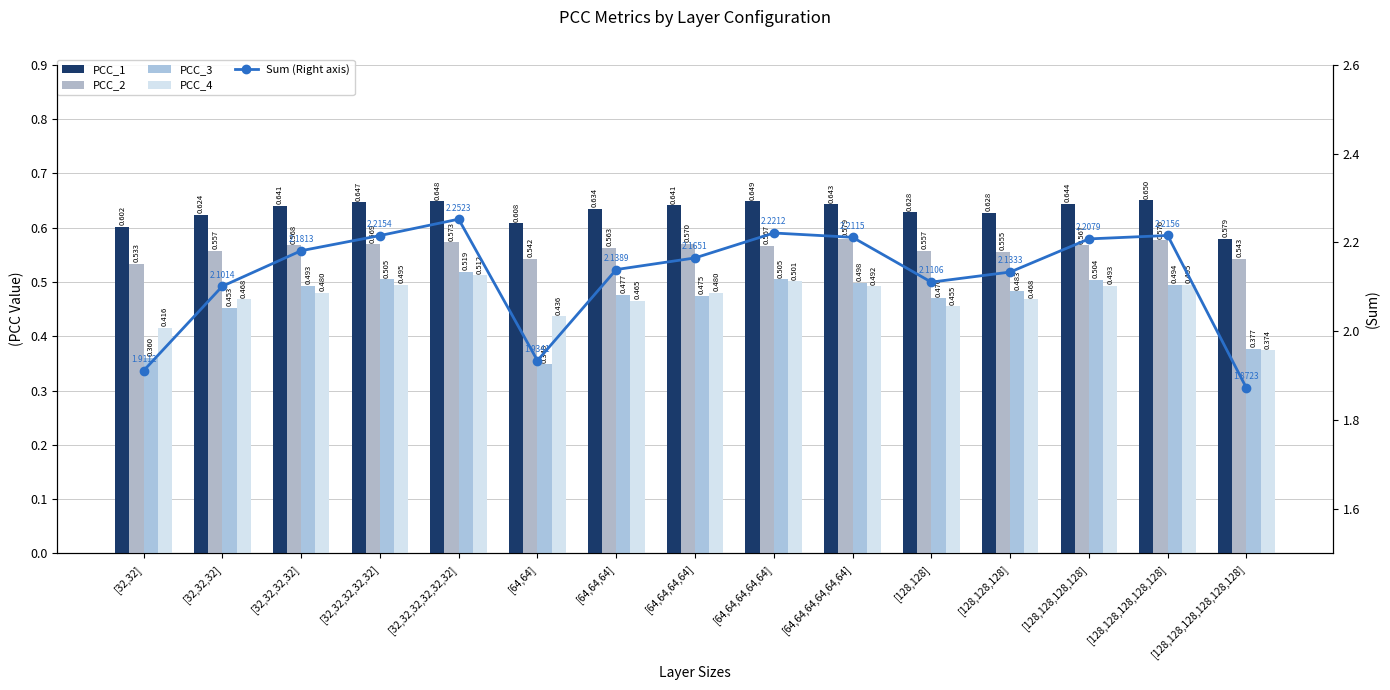

What is the label of the 14th bar from the right?

[32,32,32]